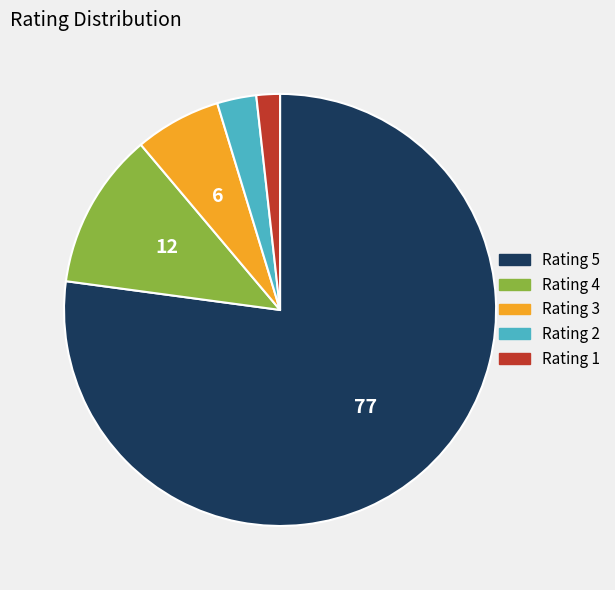

Which slice is the smallest?

Rating 1